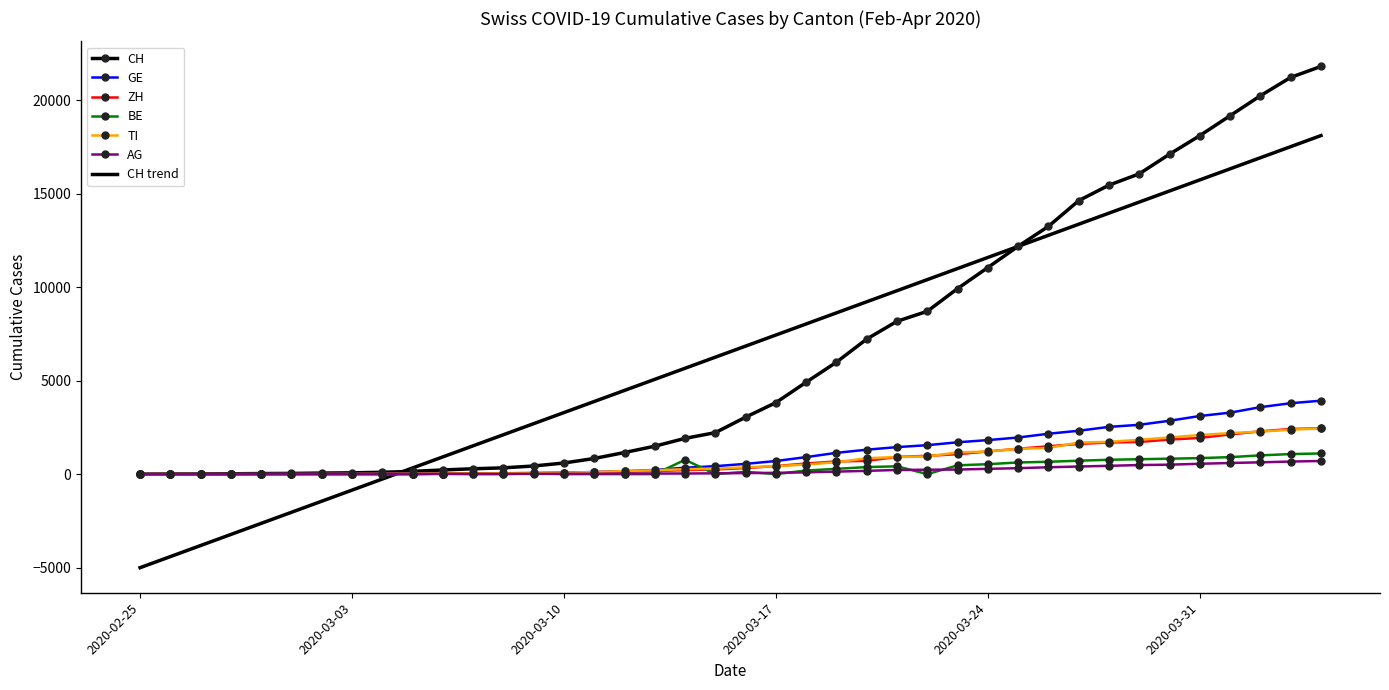

Which series has the widest spread of values?

CH trend